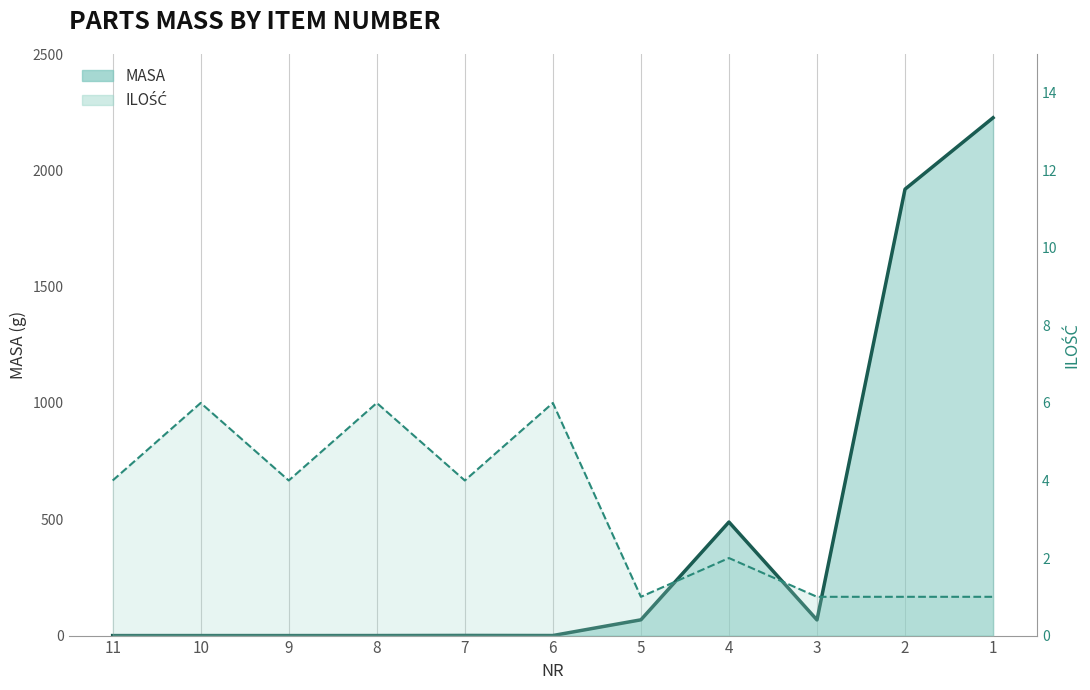

How many lines are shown in the chart?

2